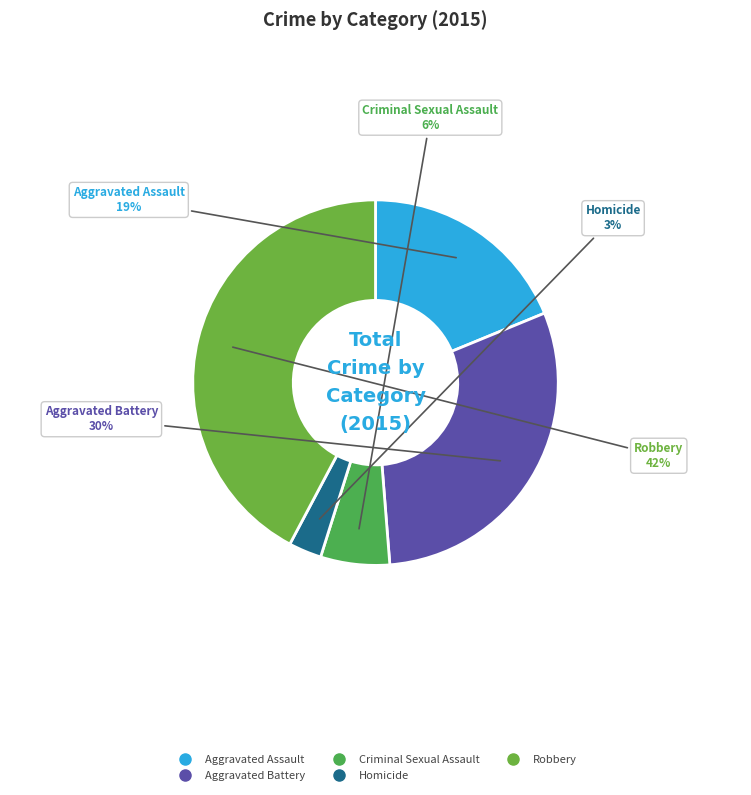

How many segments does this pie chart have?

5